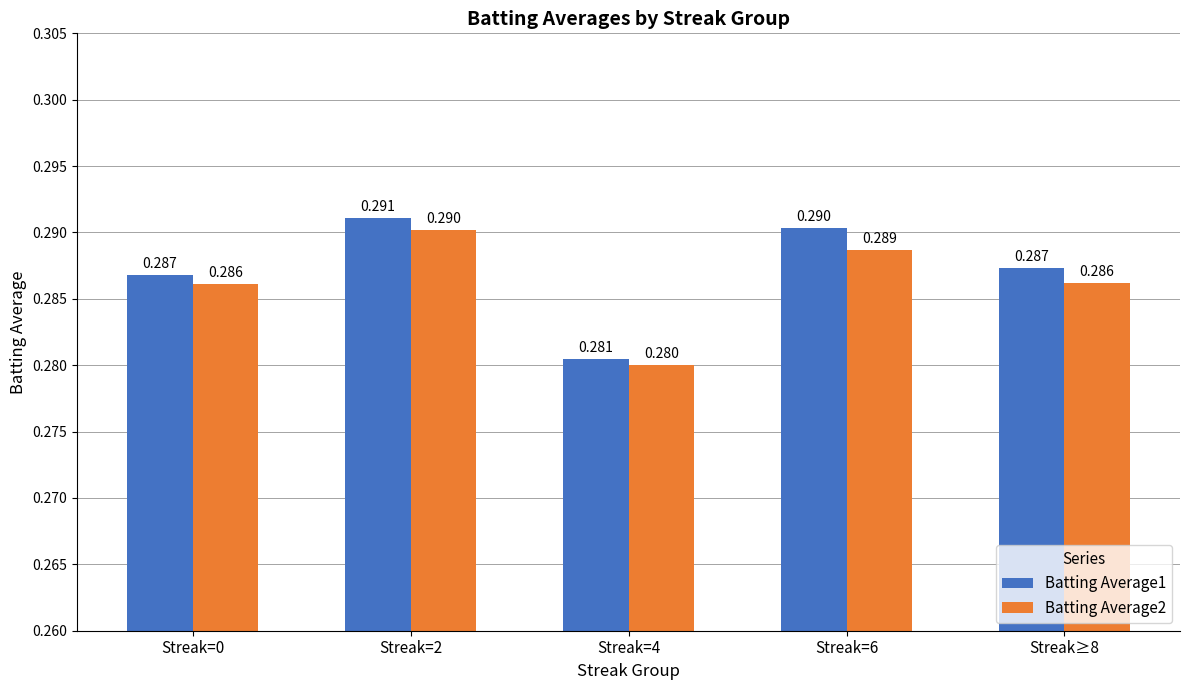

Which label corresponds to the smallest value in the chart?

Streak=4